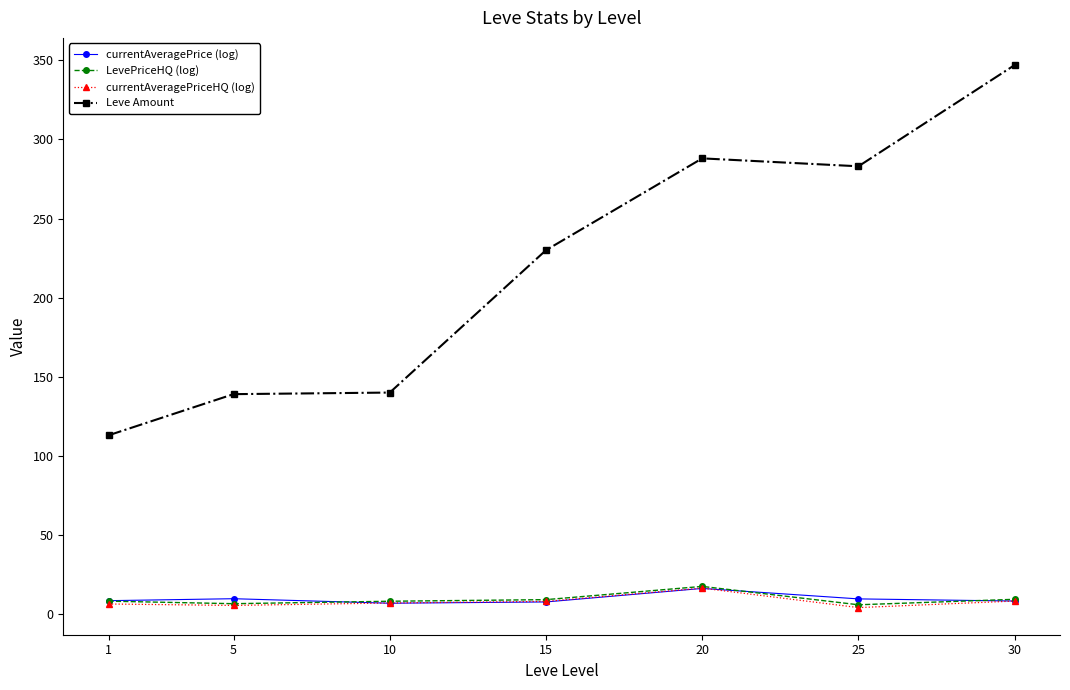

True or false: currentAveragePriceHQ (log) and Leve Amount intersect in this chart.

False